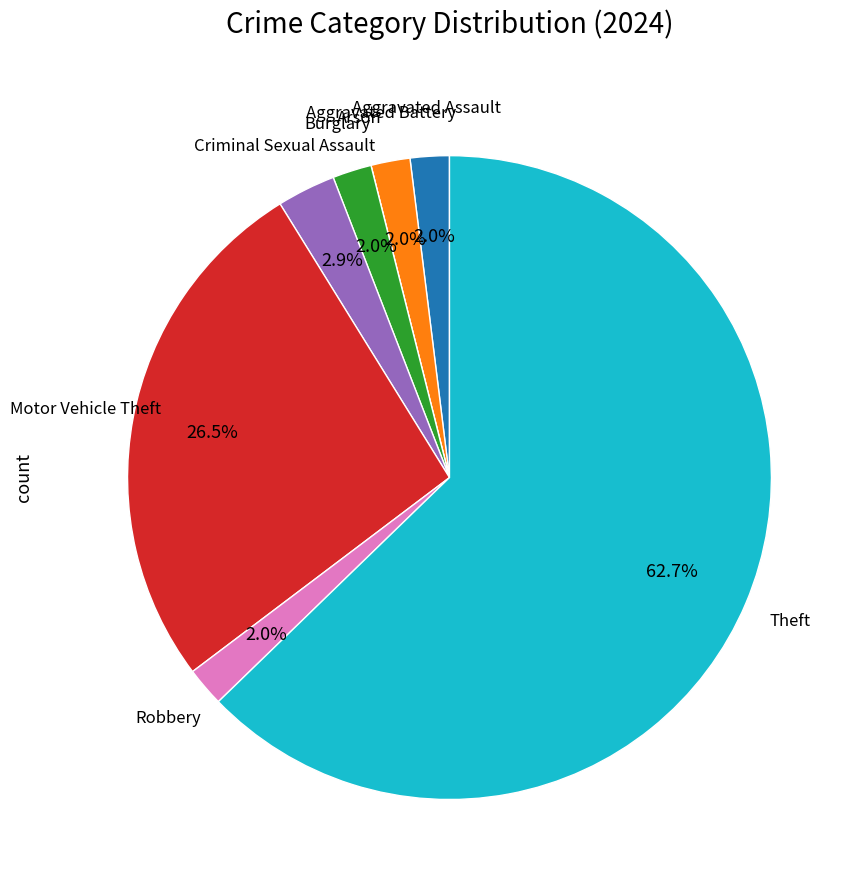

Does any single category account for the majority?

Yes